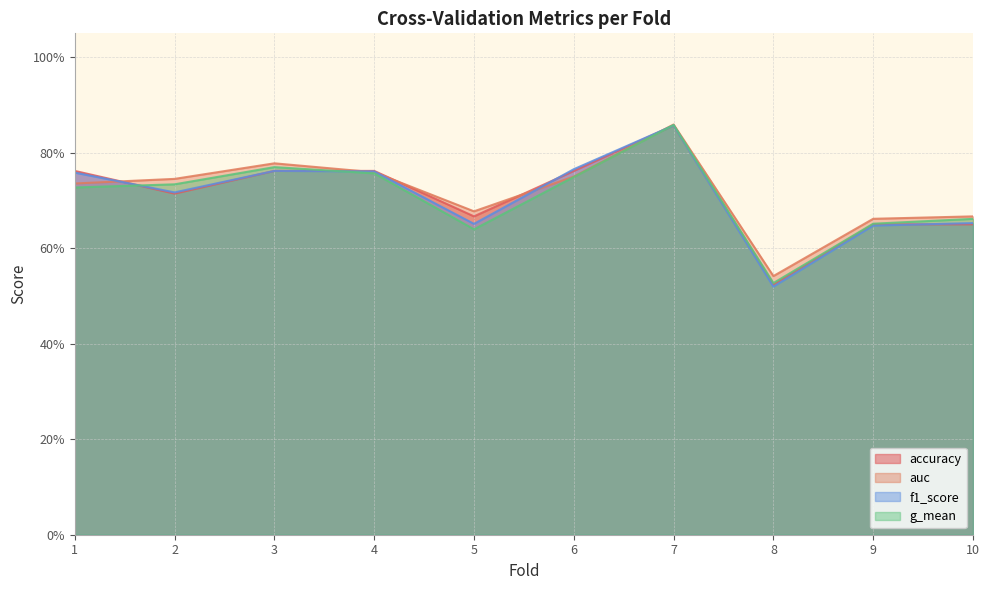

Reading left to right, extract all data points from this chart.

accuracy: 0.8	0.7	0.8	0.8	0.7	0.8	0.9	0.5	0.7	0.7
auc: 0.7	0.7	0.8	0.8	0.7	0.8	0.9	0.5	0.7	0.7
f1_score: 0.8	0.7	0.8	0.8	0.7	0.8	0.9	0.5	0.6	0.7
g_mean: 0.7	0.7	0.8	0.8	0.6	0.7	0.9	0.5	0.7	0.7